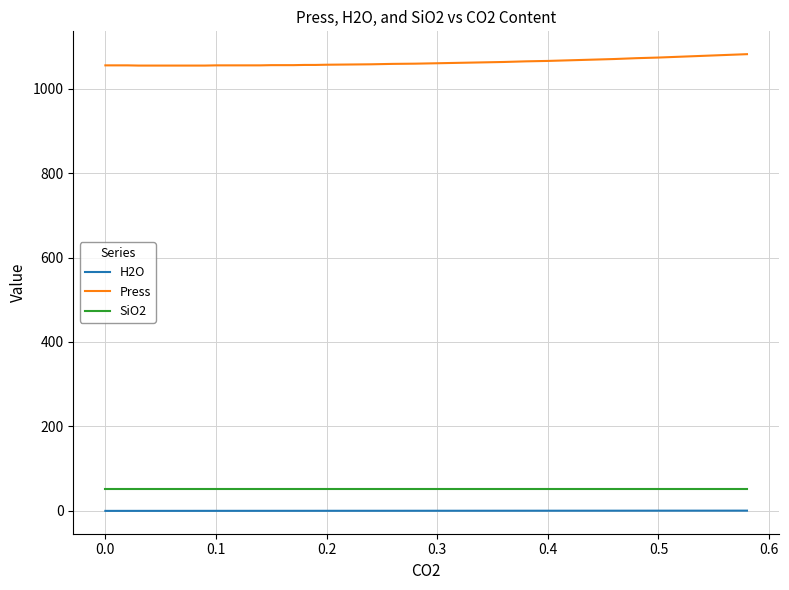

Rank the series by their maximum value, from lowest to highest.

H2O, SiO2, Press